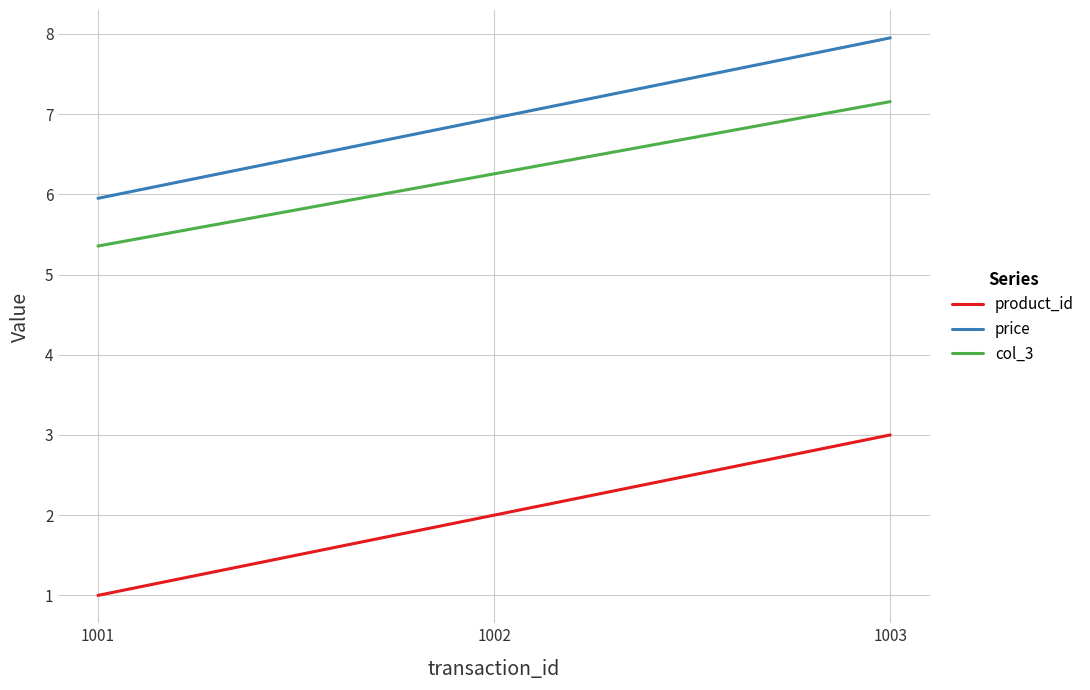

What is the minimum value for col_3?

5.4